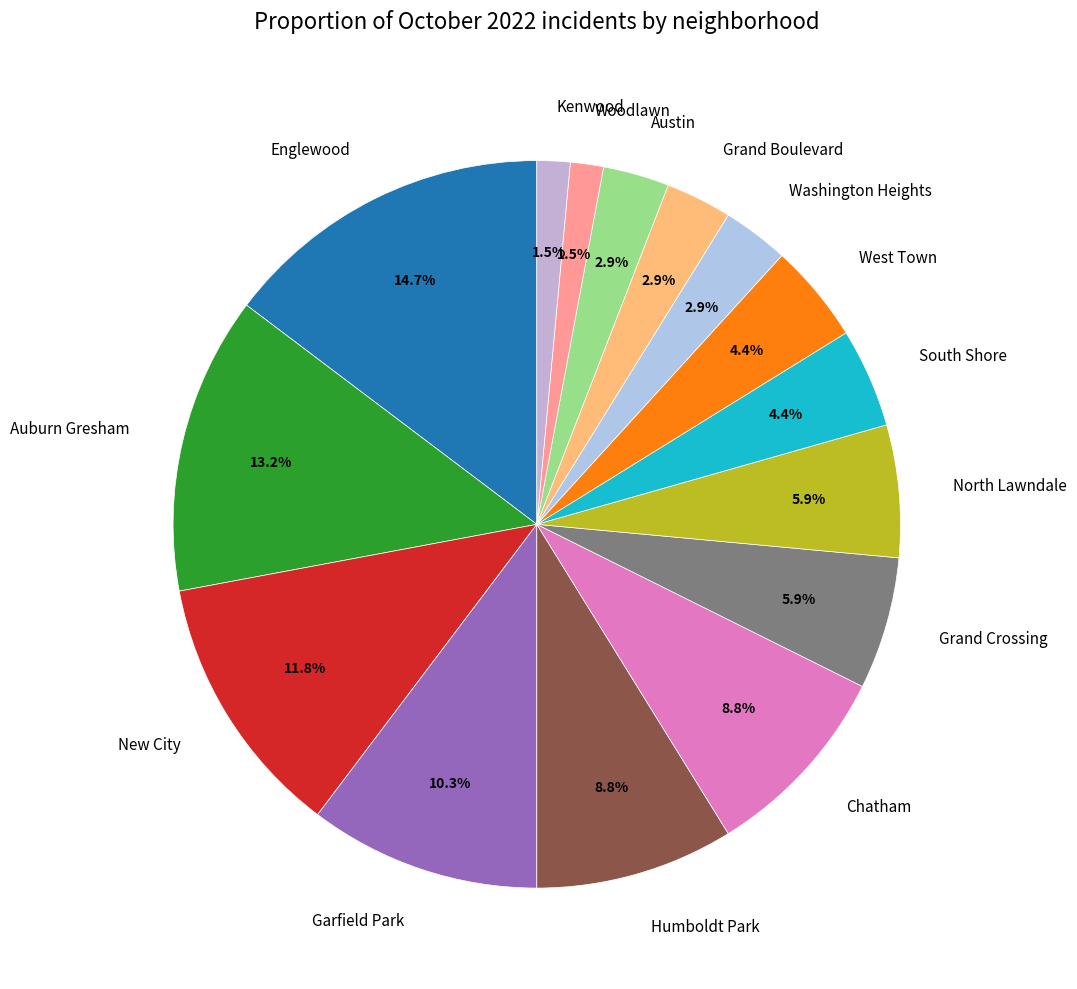

Combined, what portion of the pie is Austin and Garfield Park?

13.2%